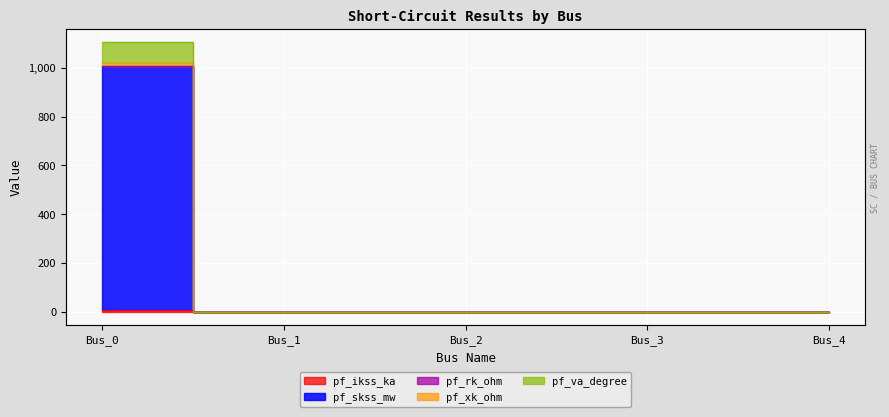

The value of pf_va_degree at Bus_3 is 578.9. True or false?

False